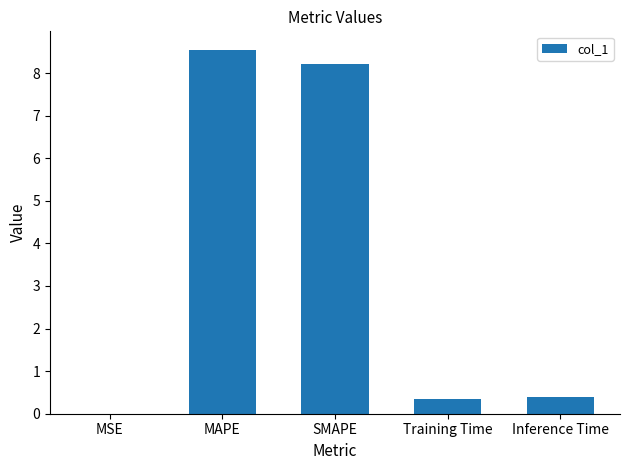

What is the change in value from MAPE to Training Time?

-8.2